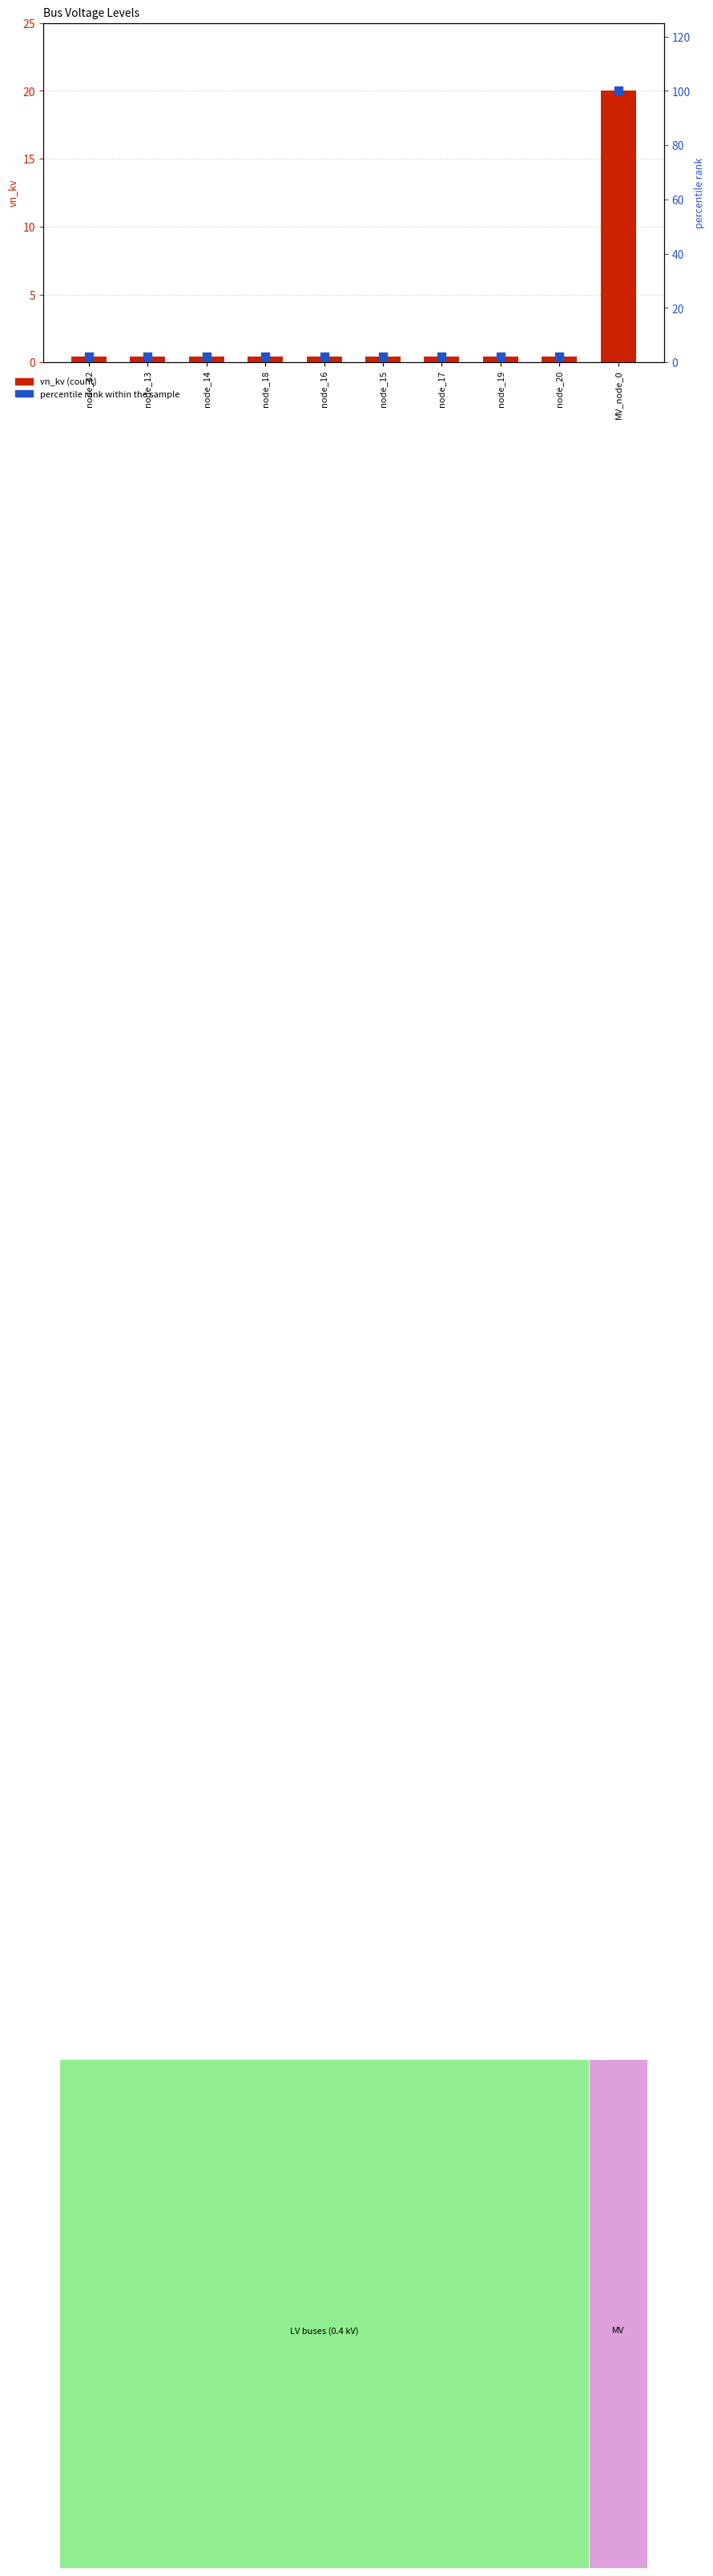

Which series has the widest spread of Y values?

percentile rank within the sample